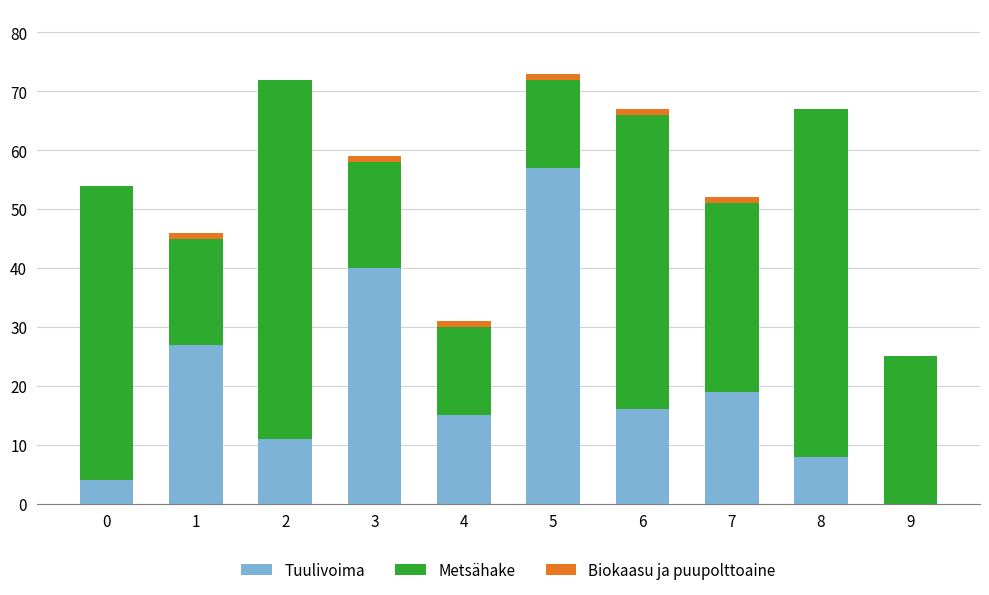

Reading left to right, what are the values for Tuulivoima?

0=4	1=27	2=11	3=40	4=15	5=57	6=16	7=19	8=8	9=0